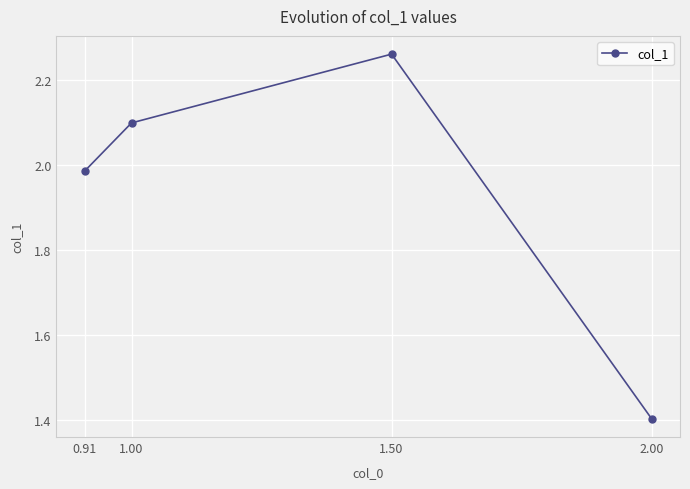

What is the average value?

1.9